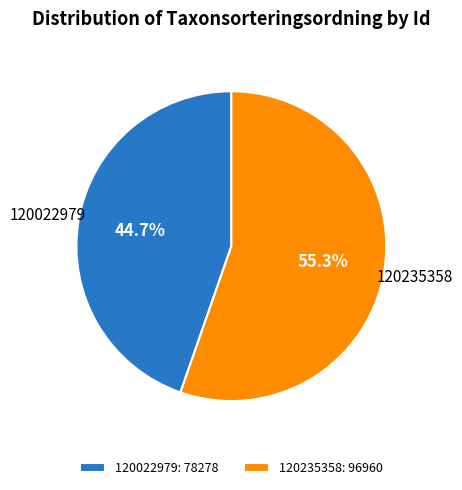

Approximately how many times larger is the value at 120022979 compared to 120235358?

0.8